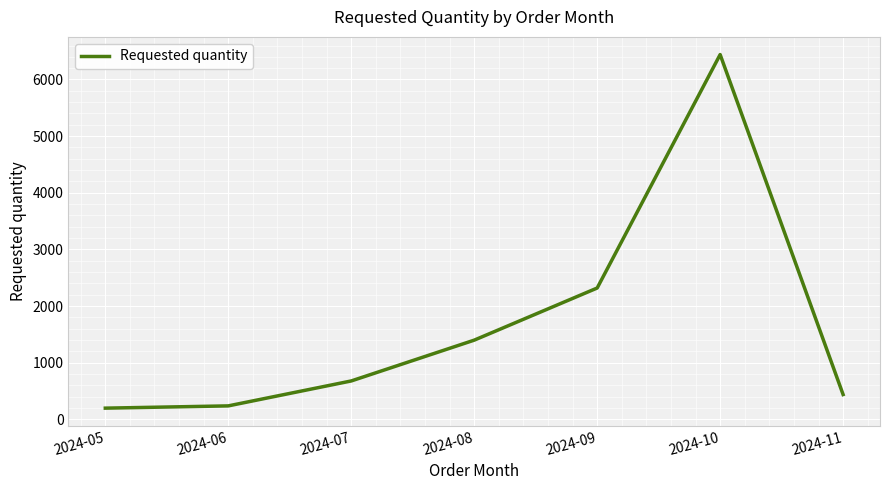

What is the approximate value at 2024-11, to the nearest 10?

440